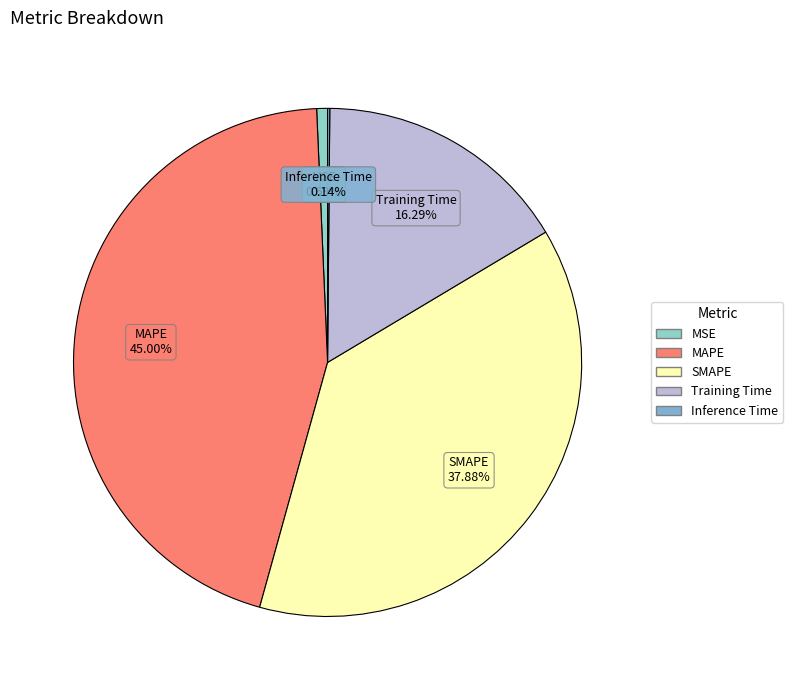

To the nearest percent, what is the difference between the MSE and MAPE slice percentages?

44%